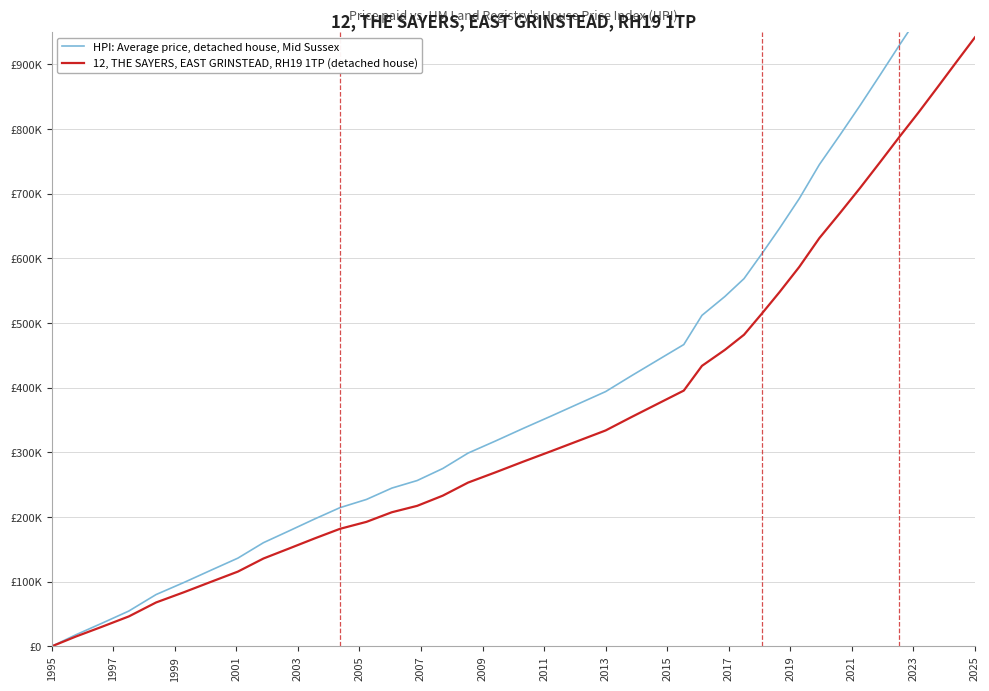

True or false: 12, THE SAYERS, EAST GRINSTEAD, RH19 1TP (detached house) and HPI: Average price, detached house, Mid Sussex intersect in this chart.

False